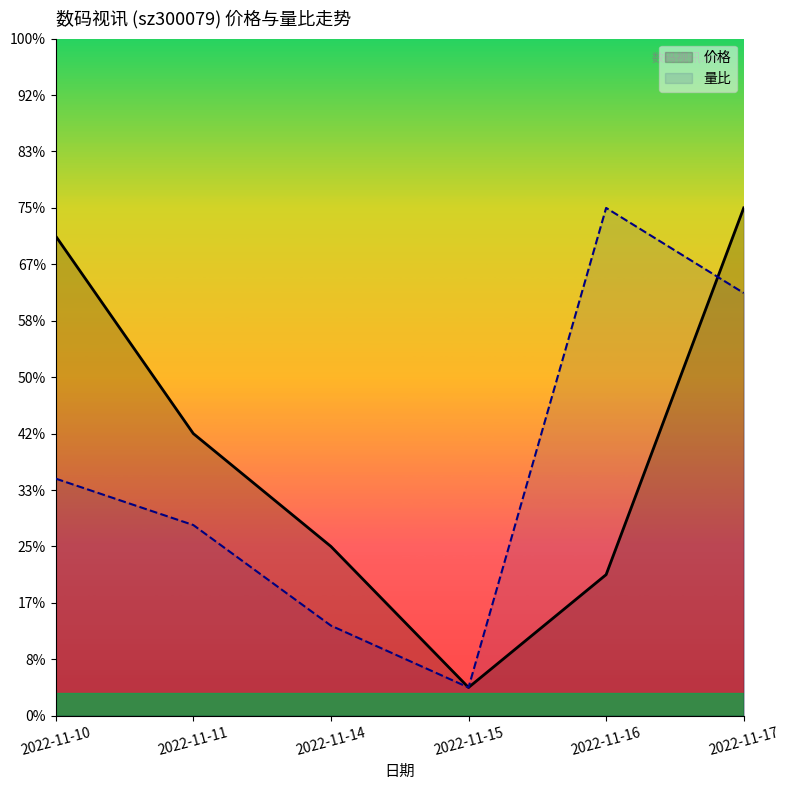

At which category is the sum across all series the highest?

2022-11-17